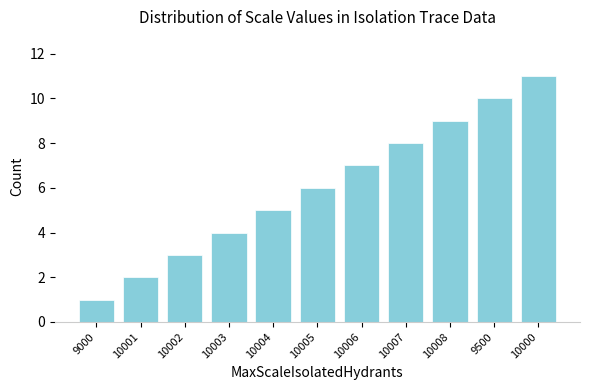

True or false: the data shows 2 at 10003.

False